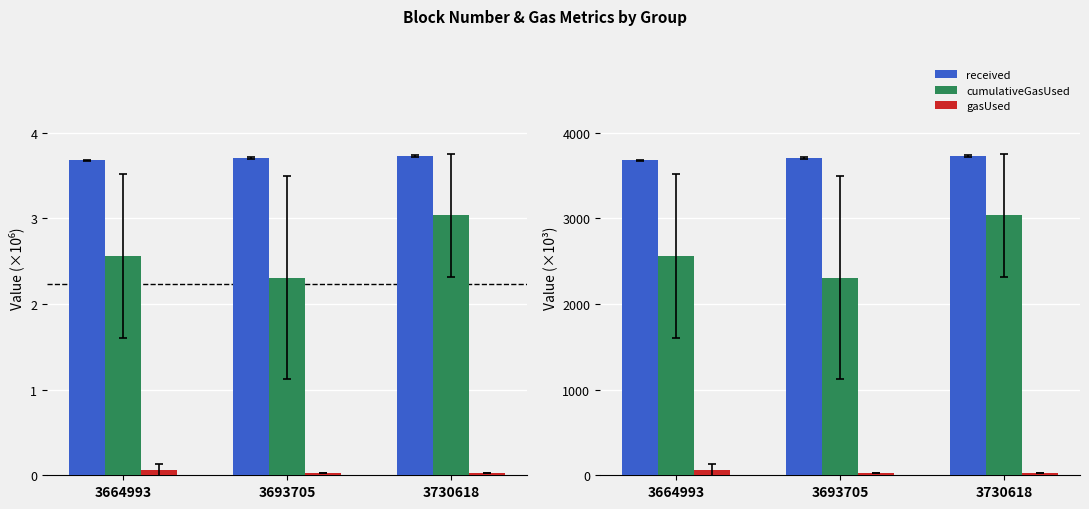

The value of gasUsed at 3693705 is 11.5. True or false?

False